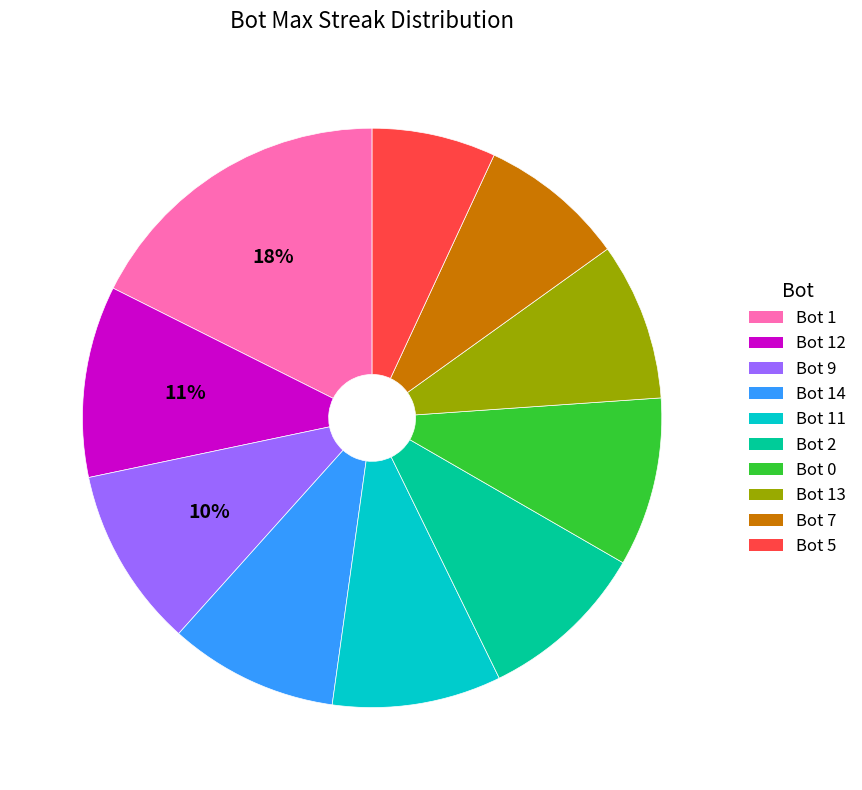

Is the sum of Bot 2 and Bot 11 greater than half?

No